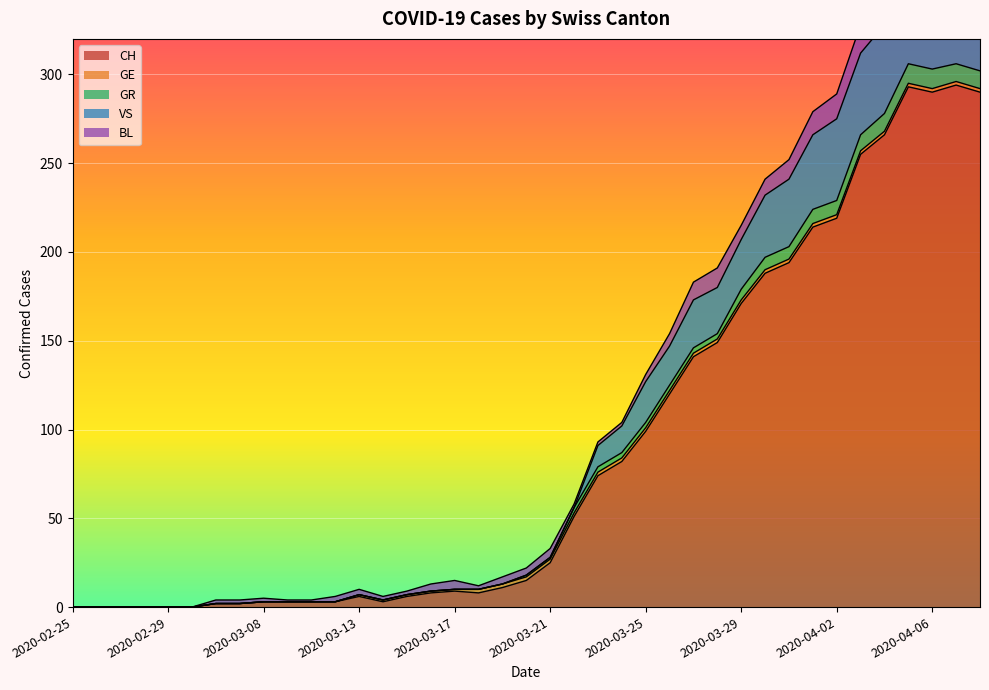

What is the maximum value for CH?

294